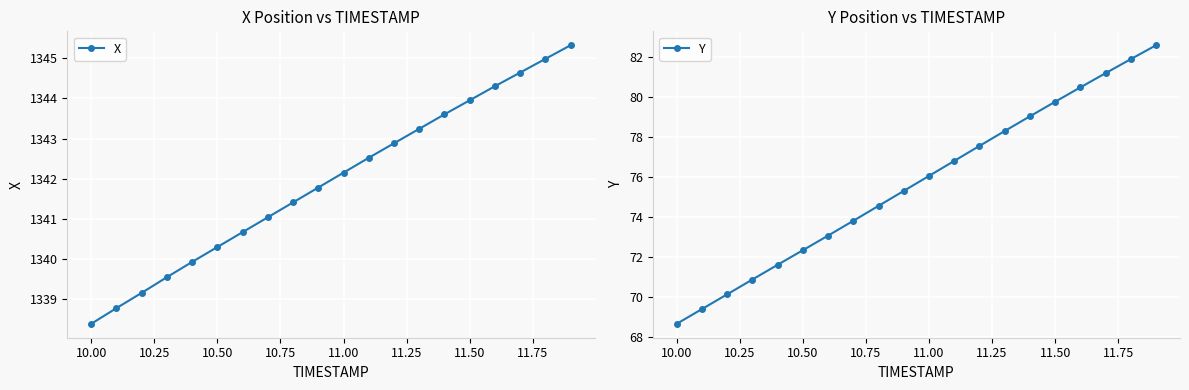

What is the minimum value for X?

1338.4